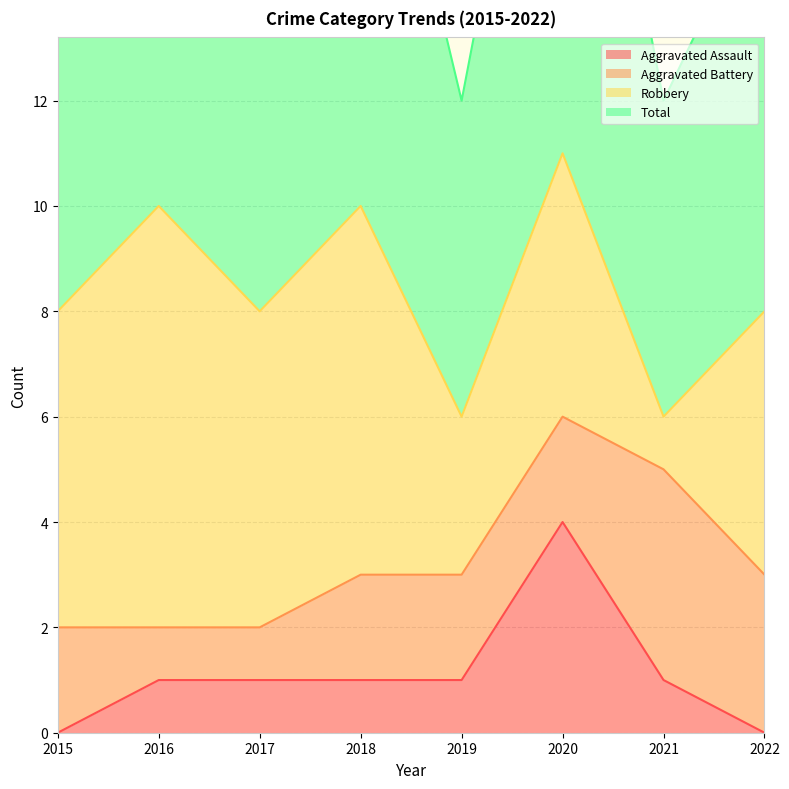

What is the maximum value for Aggravated Assault?

4